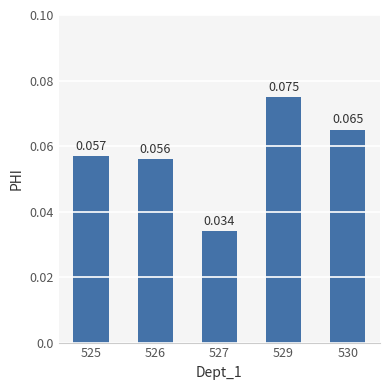

Does the chart contain stacked bars?

No